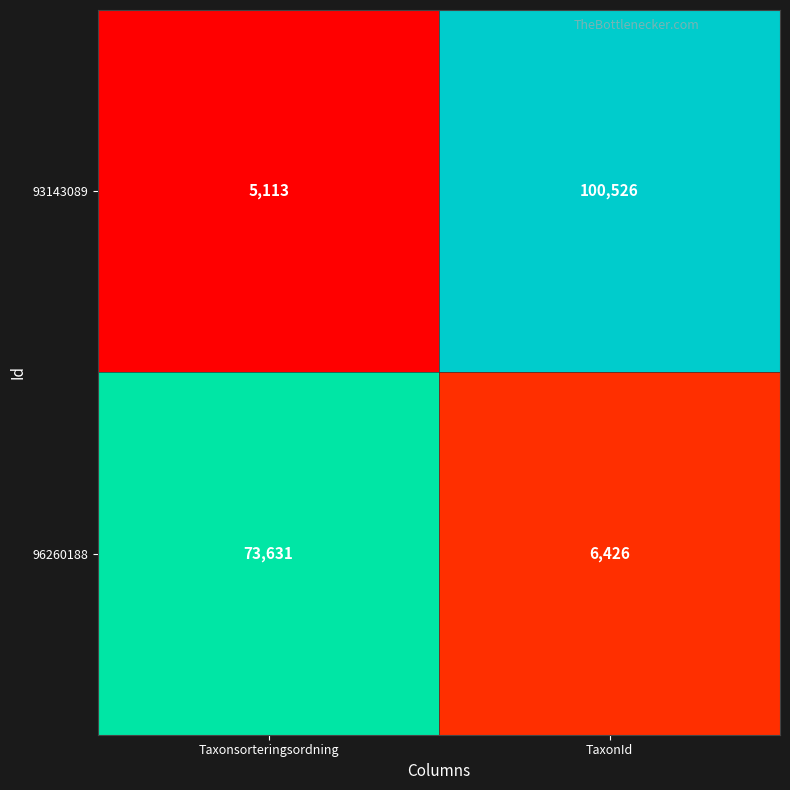

Reading right to left, transcribe all the data shown in this chart.

93143089: 100526	5113
96260188: 6426	73631